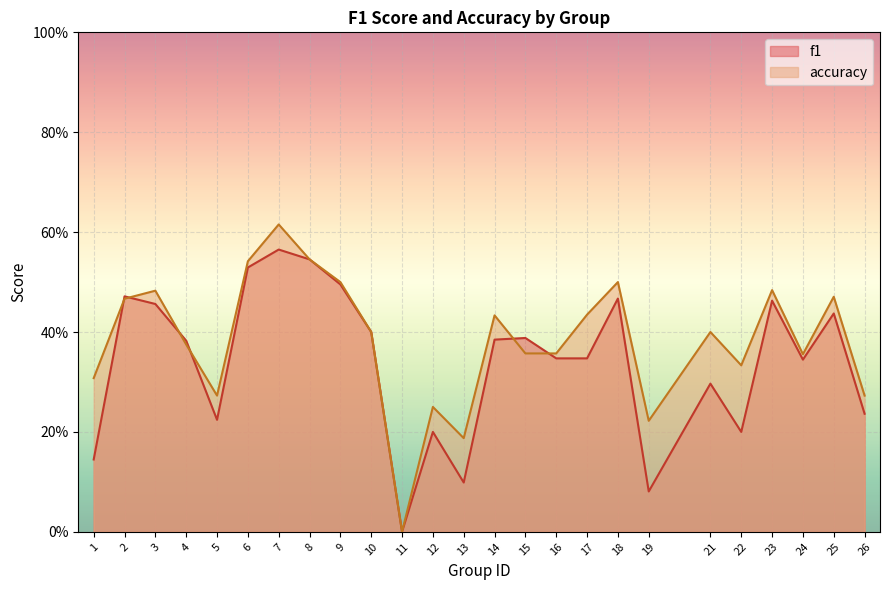

What is the approximate value of accuracy at 6?

0.5